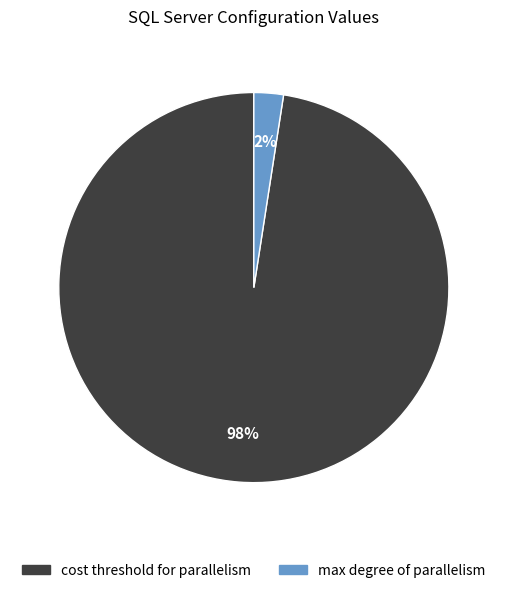

Is there a majority slice in this chart?

Yes